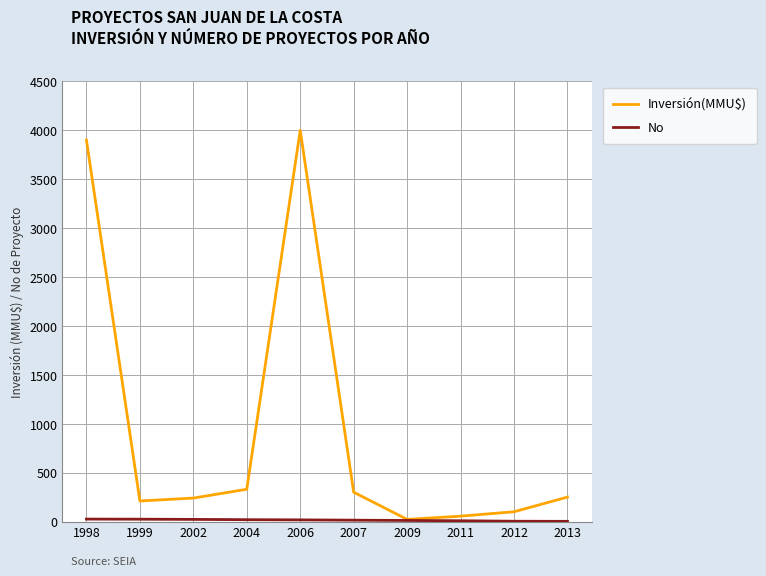

What value does the Inversión(MMU$) series have at 2006, to the nearest 50?

4000